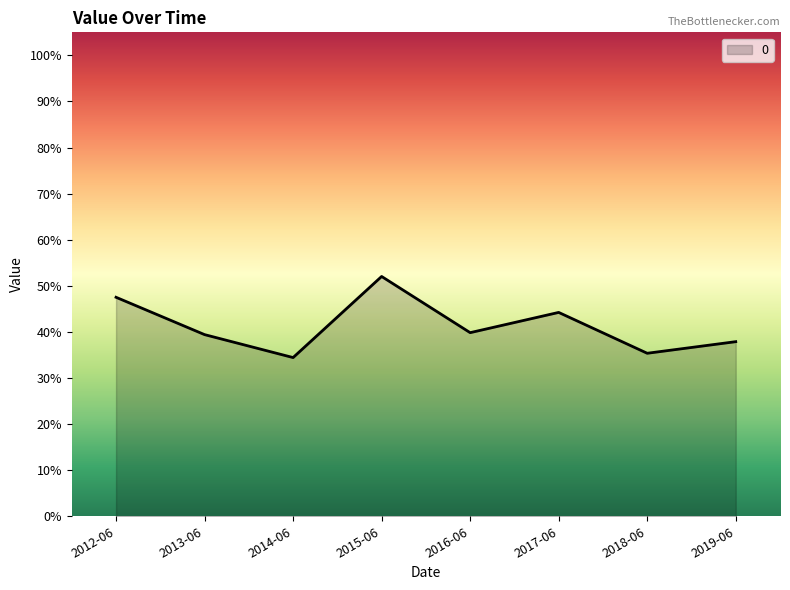

What is the label of the 7th point from the left?

2018-06